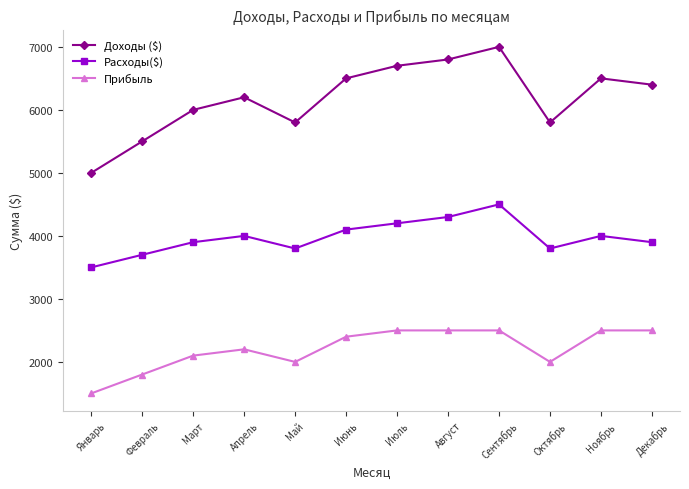

What is the label of the 4th point from the right?

Сентябрь